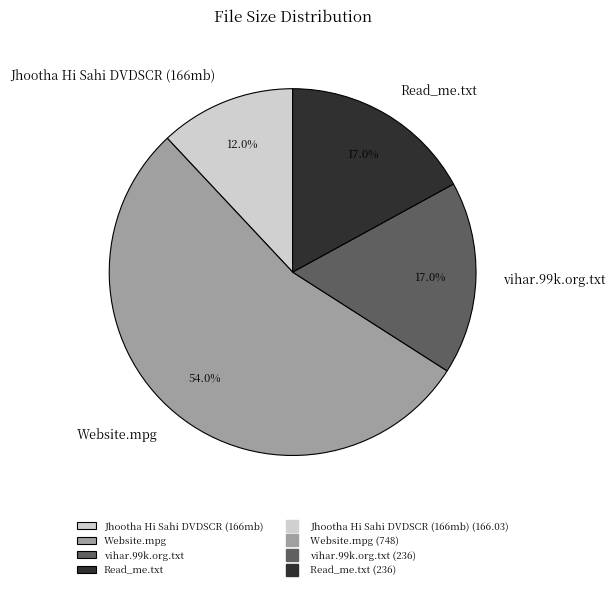

True or false: Read_me.txt accounts for 26% of the total.

False